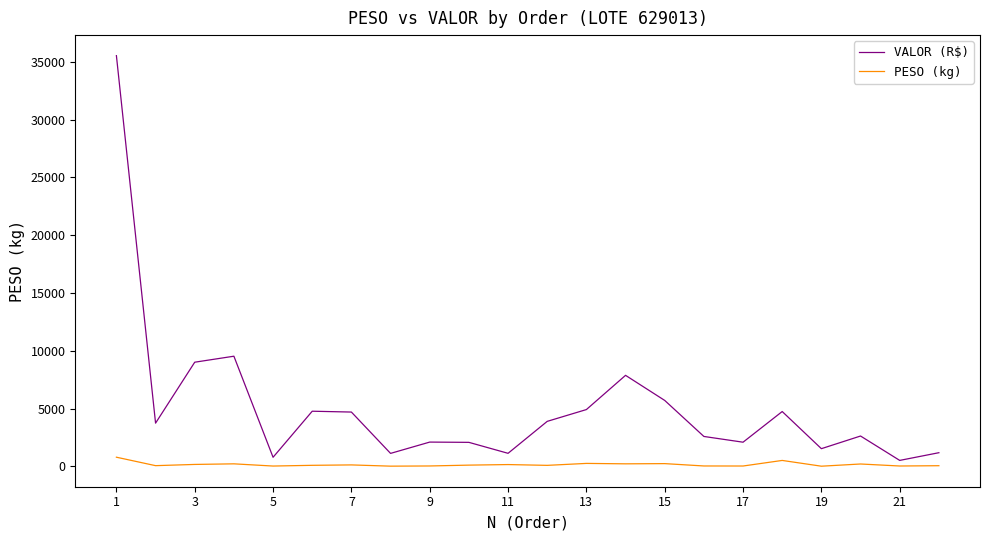

List the series in order of their overall mean, highest first.

VALOR (R$), PESO (kg)